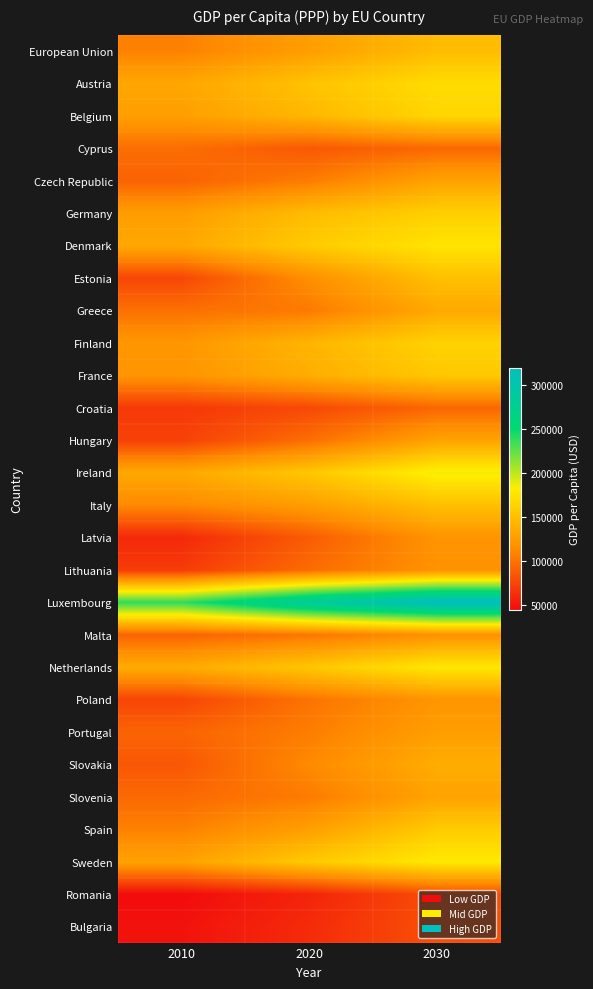

What is the greatest value displayed?

319850.3